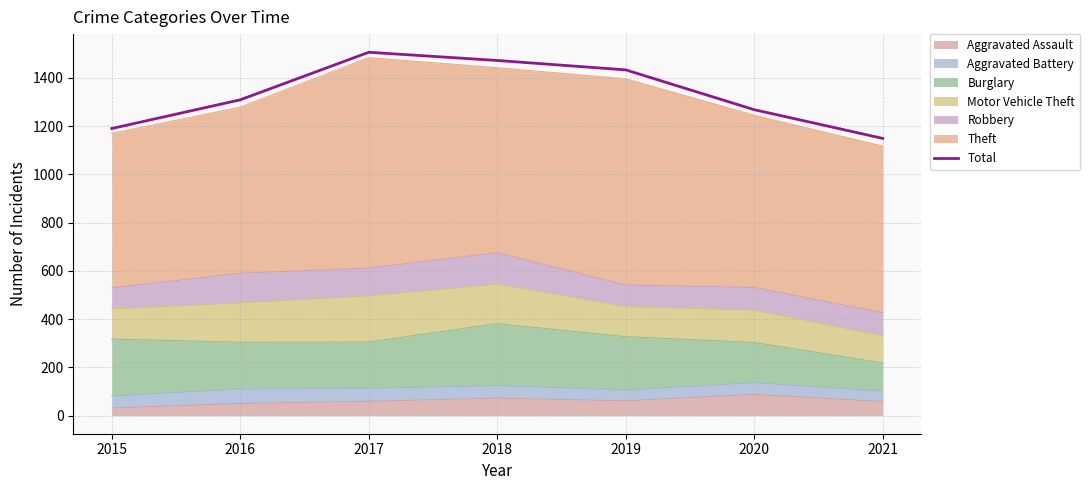

True or false: the data shows 1268 at 2020.

True